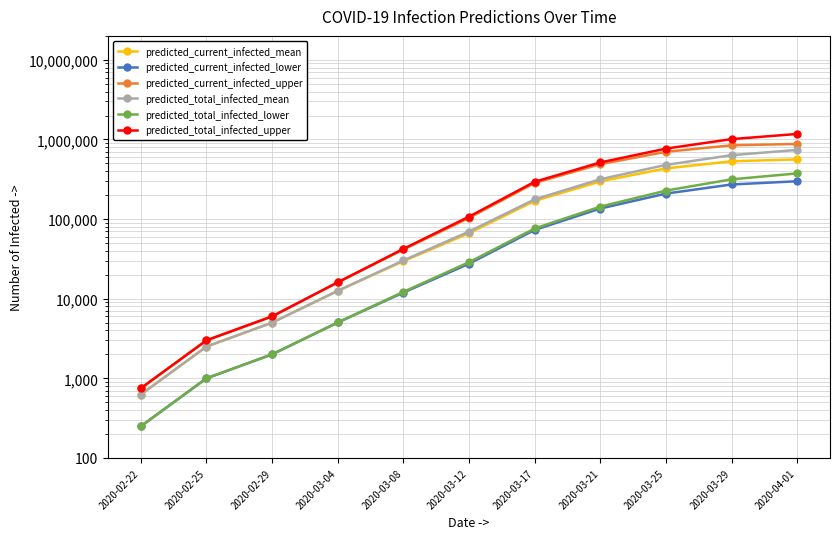

What is the average value of the predicted_total_infected_lower series?

107918